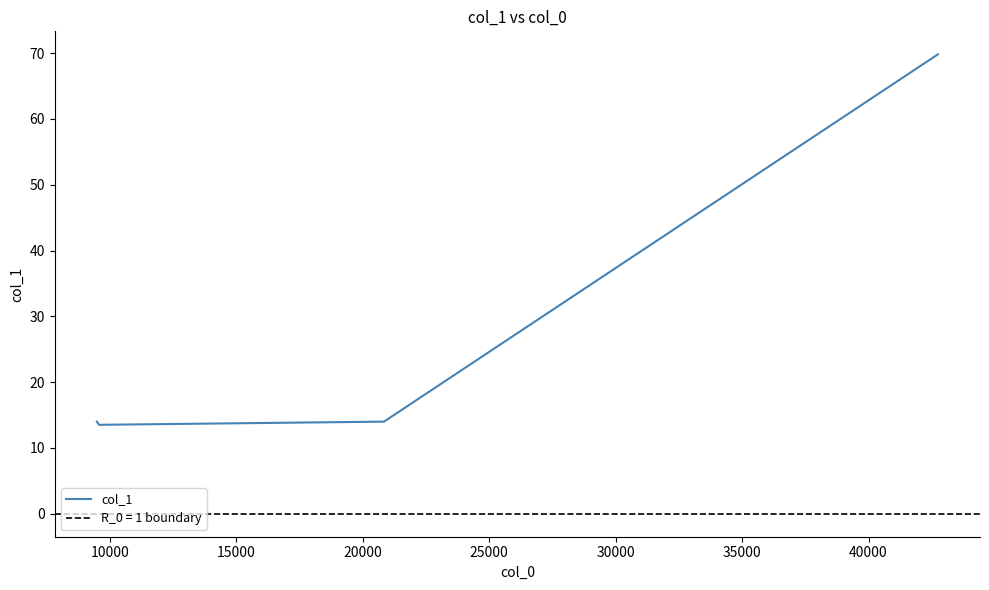

What is the average value?

25.1